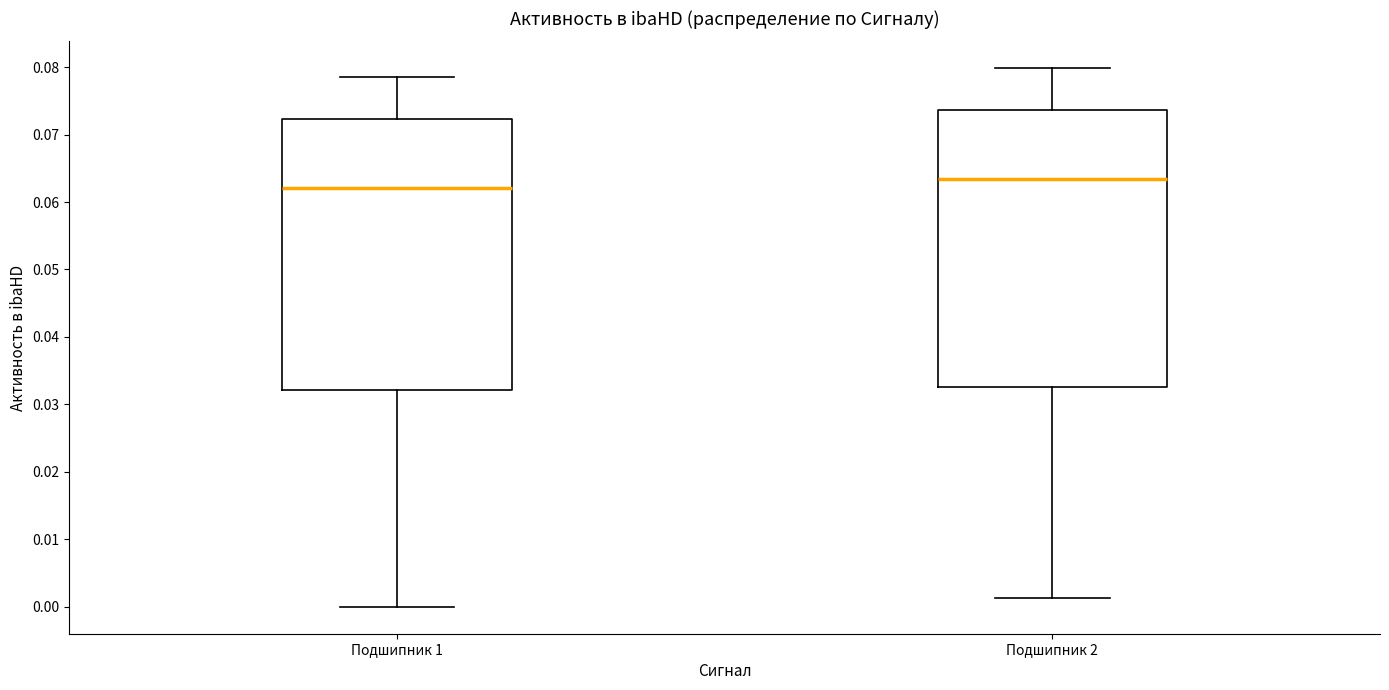

Where does the lower whisker of the box for Подшипник 1 end on the y-axis? The values are not printed on the chart, so give them approximately, as read against the axis.

0.000